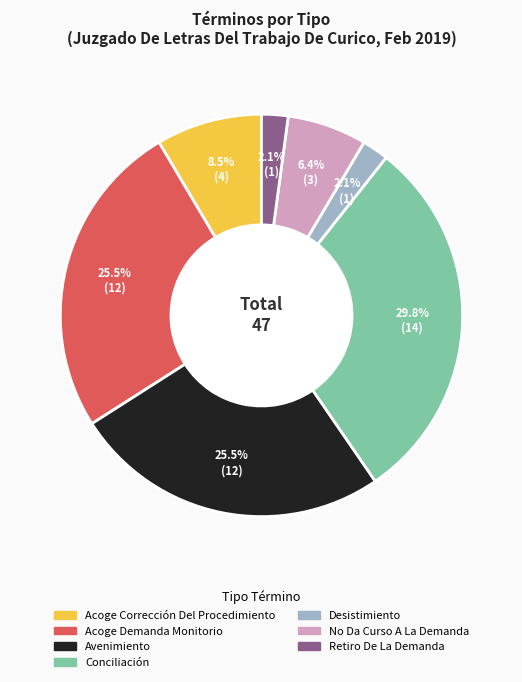

To the nearest percent, what is the difference between the Conciliación and Avenimiento slice percentages?

4%